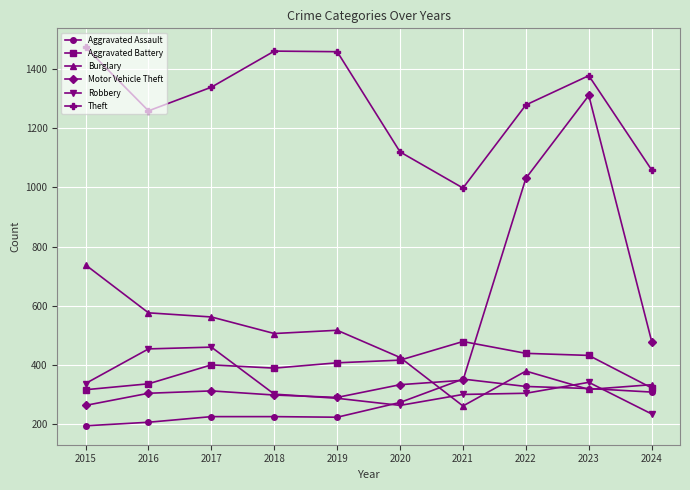

At which label does Theft first exceed 1339?

2015